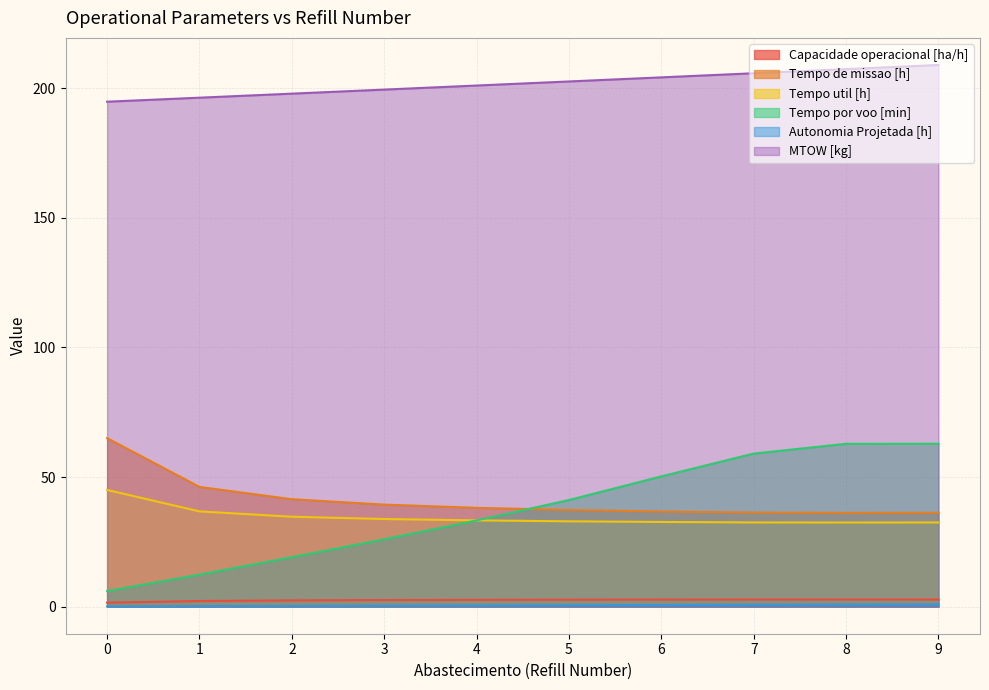

How many series are shown in this chart?

6